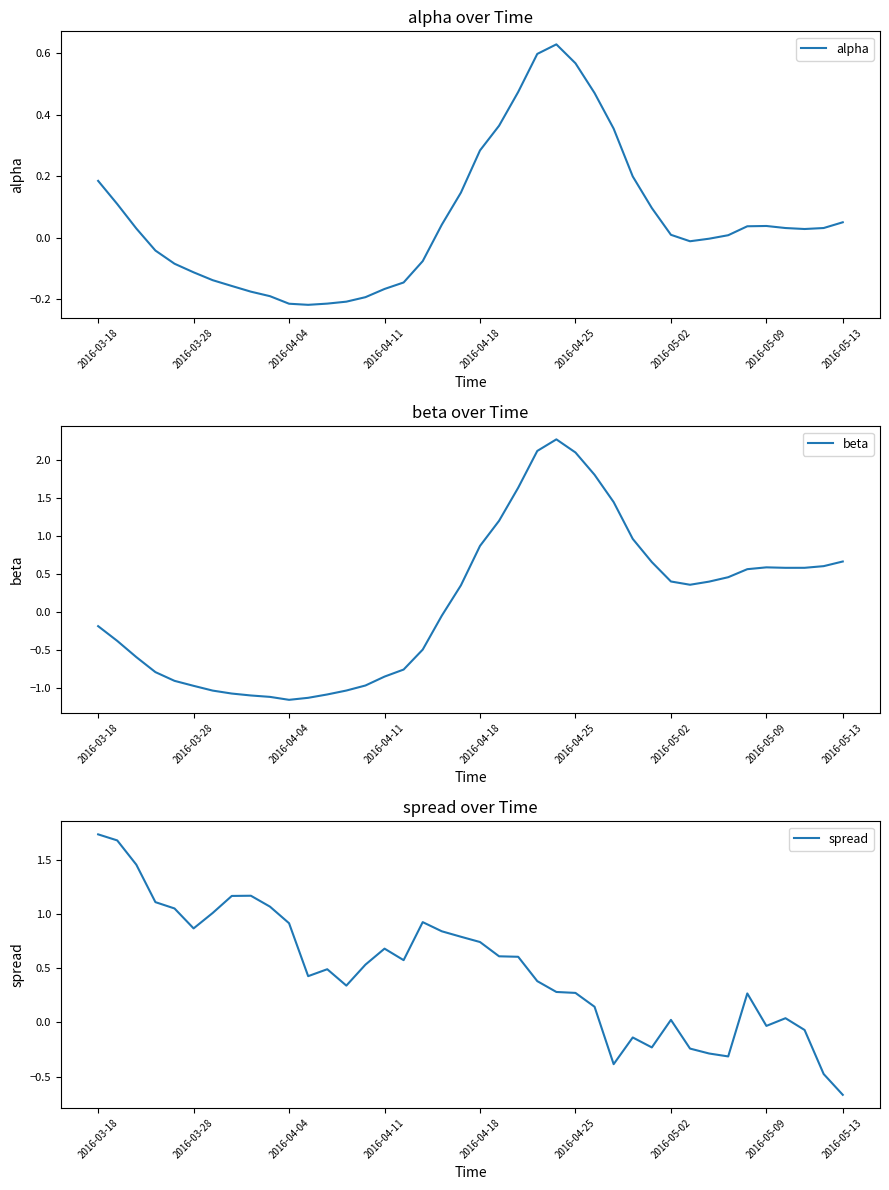

Between 14 and 32, which series saw the biggest shift?

beta